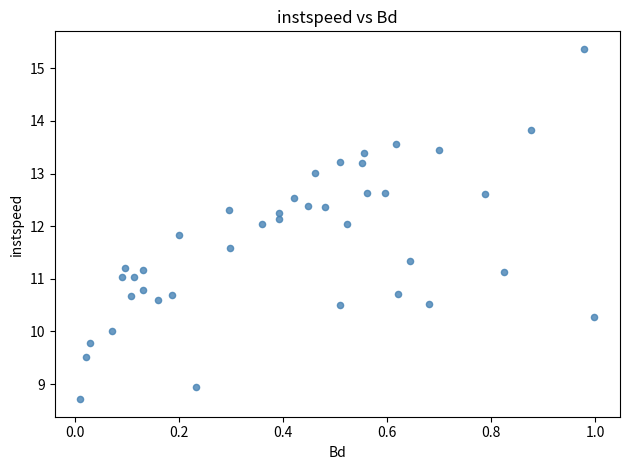

What is the range of X values (max minus min)?

1.0